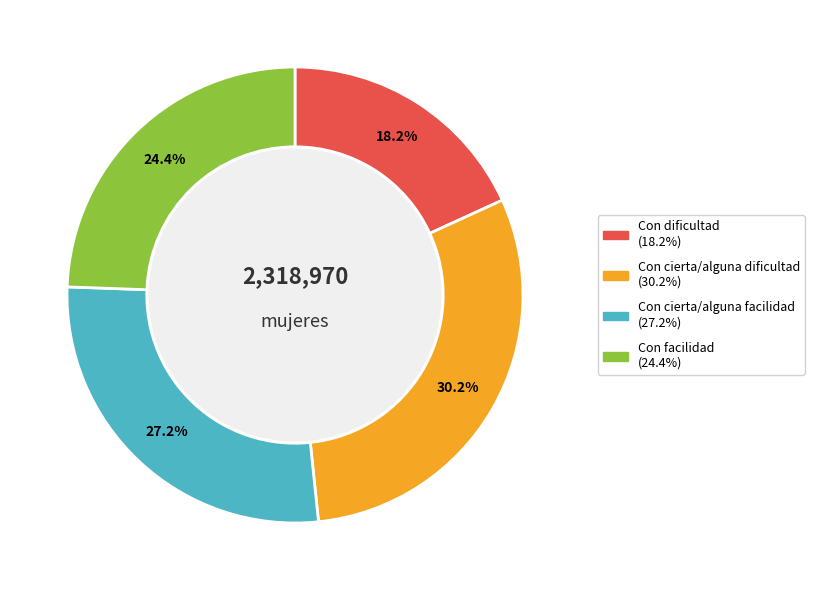

Does any single category account for the majority?

No